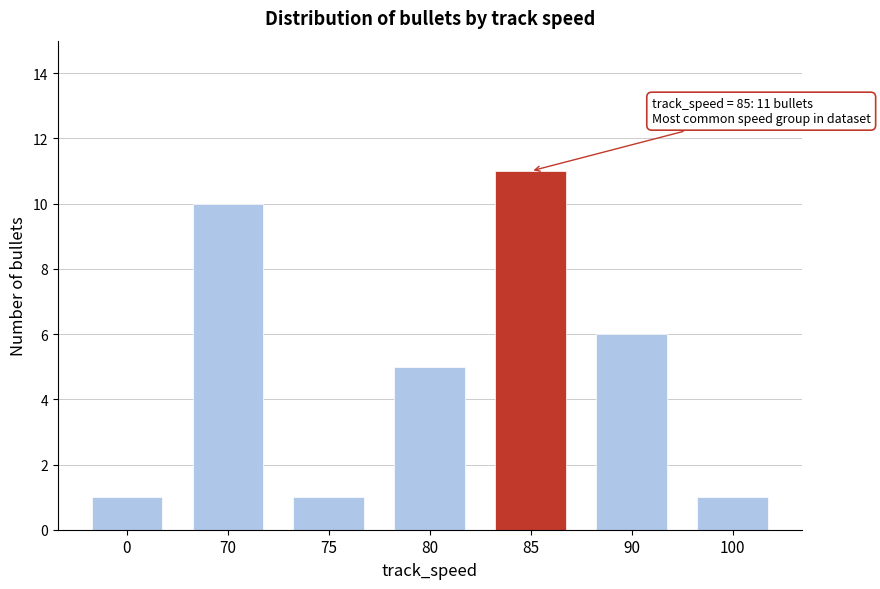

Reading left to right, transcribe all the data shown in this chart.

1	10	1	5	11	6	1